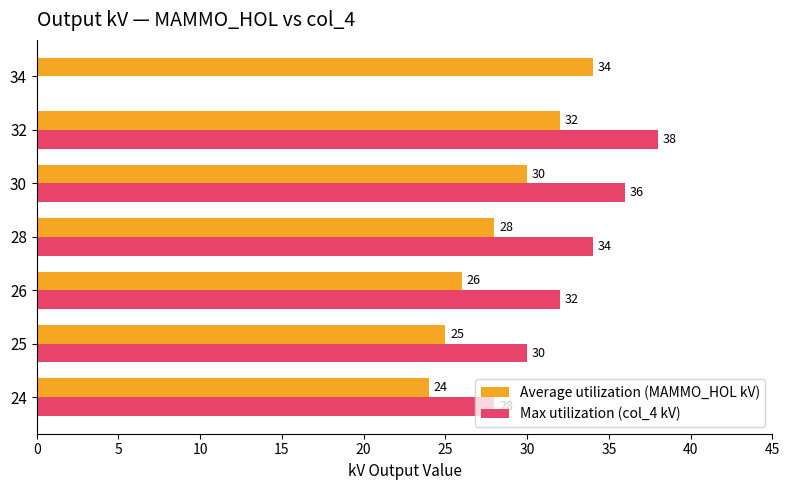

True or false: Max utilization (col_4 kV) has a value of 0 at 34.

True